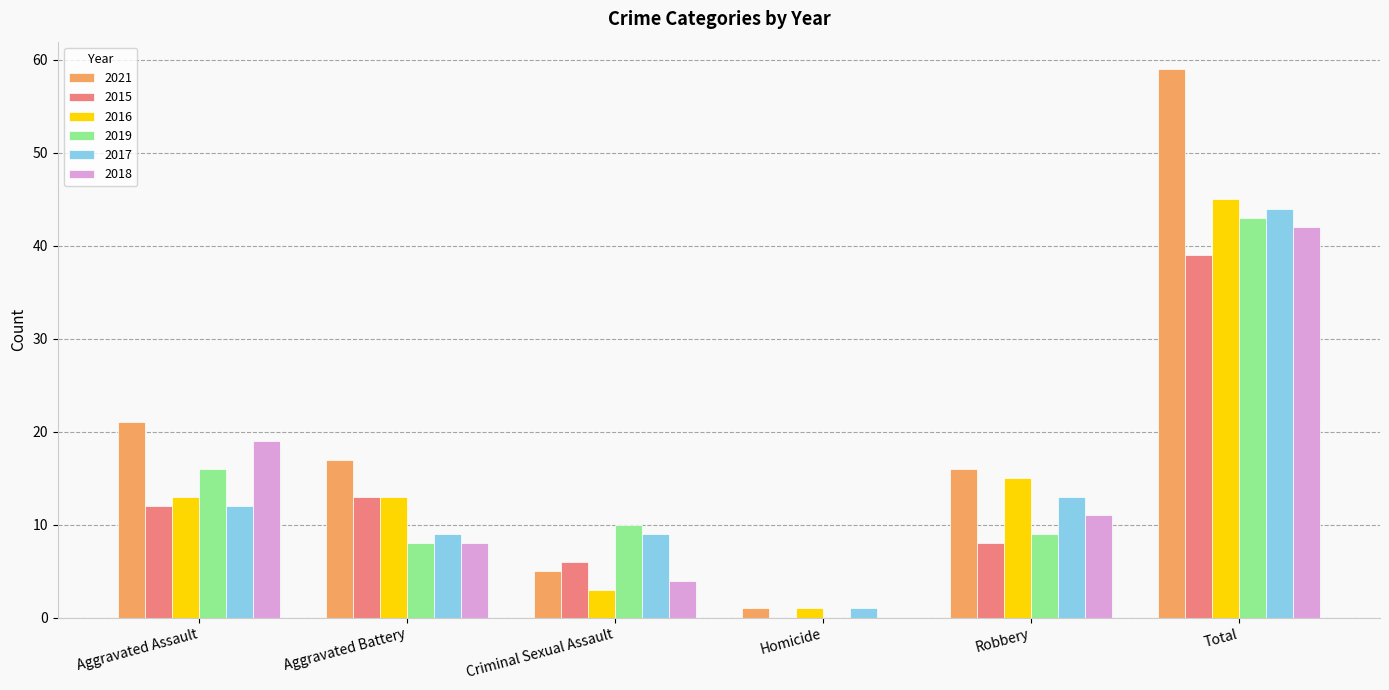

Between Aggravated Assault and Robbery, which series saw the biggest shift?

2018